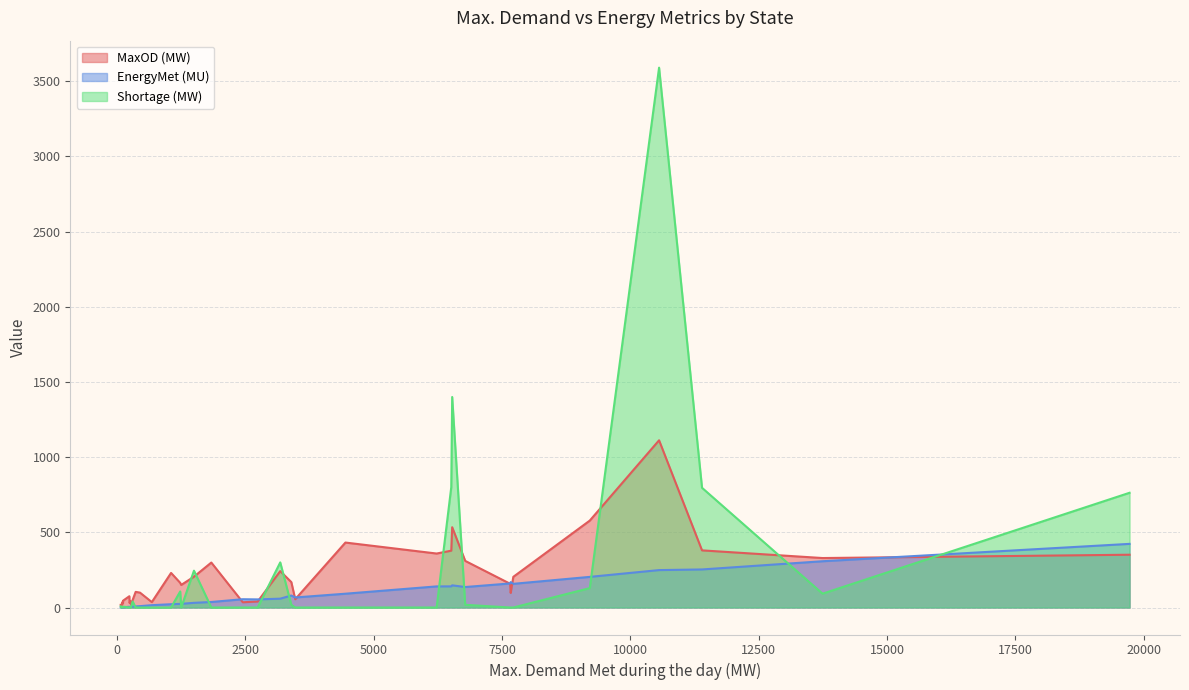

What is the label of the 23rd point from the right?

Goa